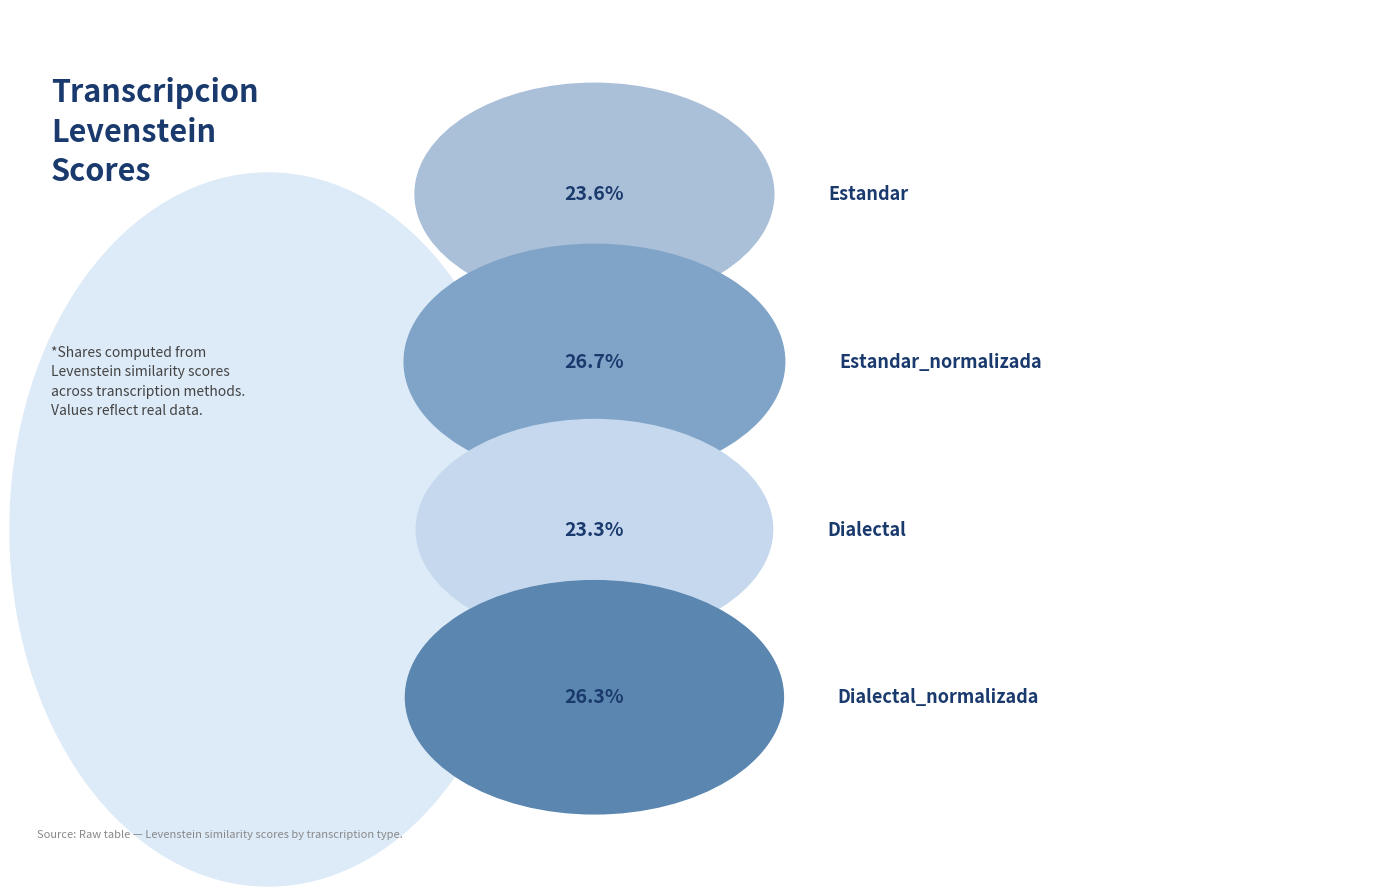

What is the largest slice in the pie chart?

Estandar_normalizada